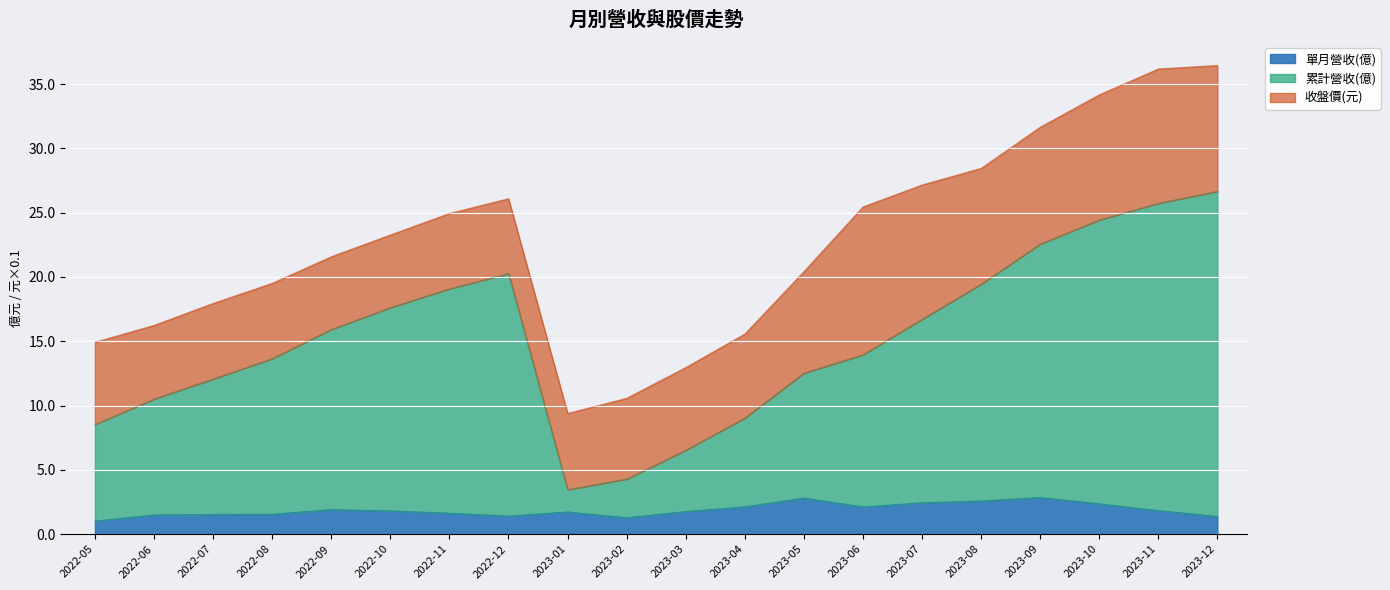

True or false: 單月營收(億) has a value of 0.9 at 2023-04.

False